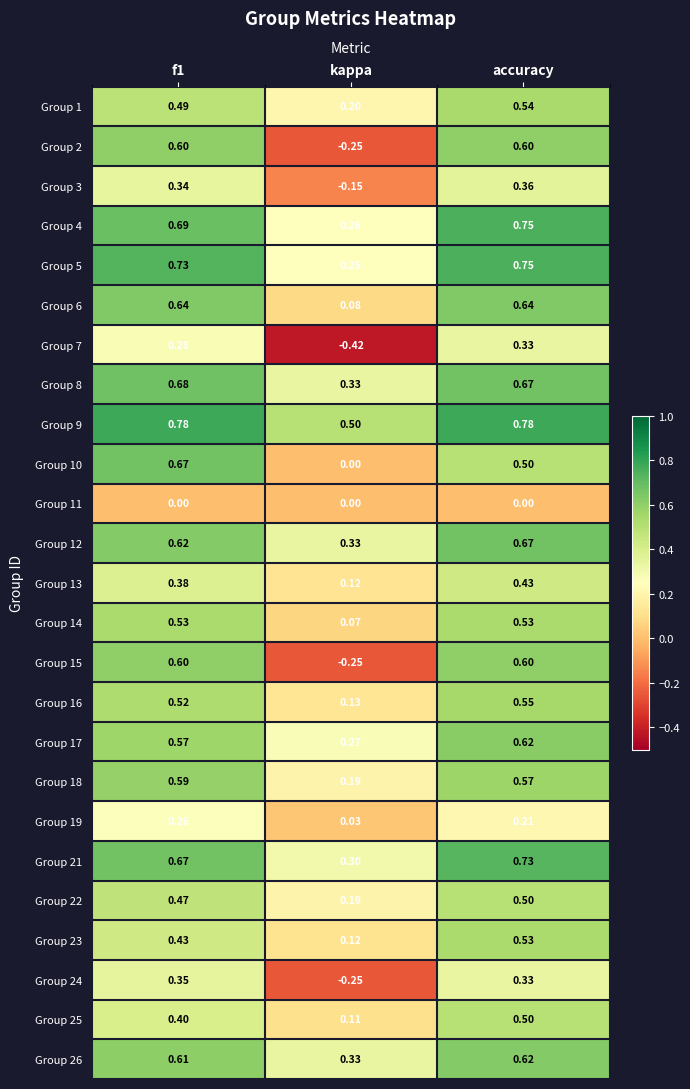

At which category is the sum across all series the highest?

accuracy